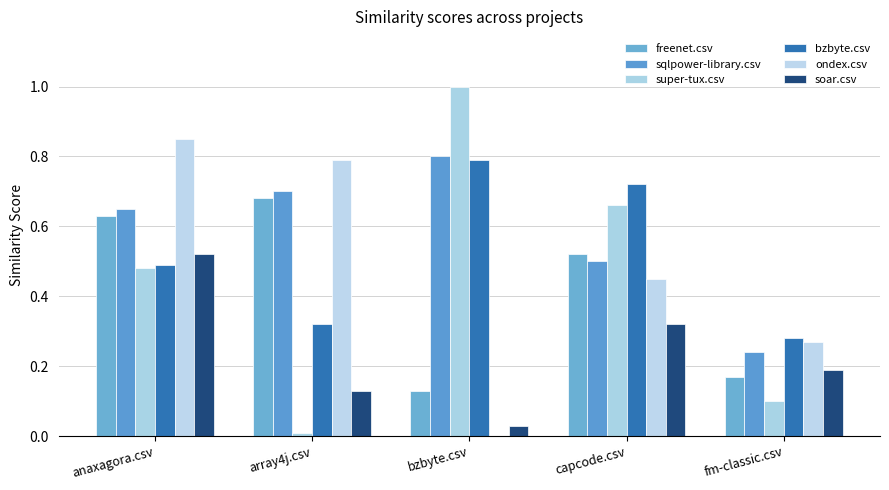

How many categories are shown in the chart?

5